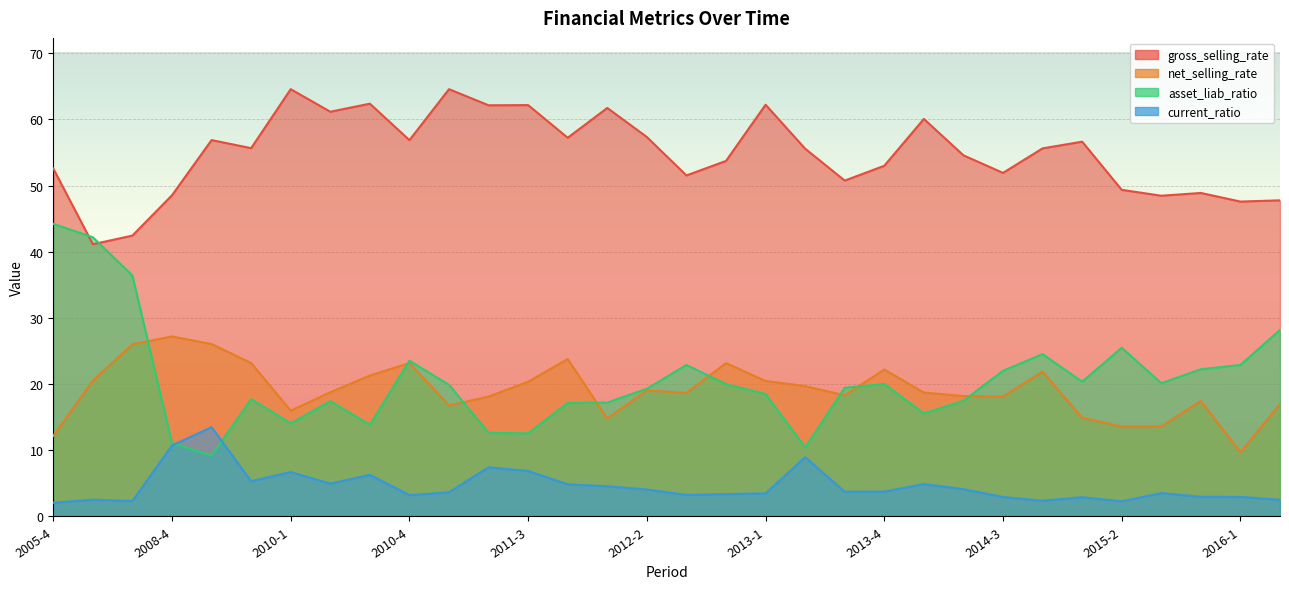

At 2011-4, list the series in order from largest to smallest.

gross_selling_rate, net_selling_rate, asset_liab_ratio, current_ratio